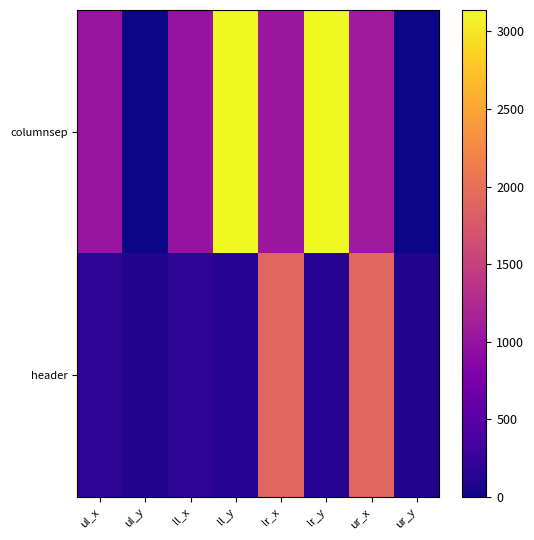

At which category is the sum across all series the highest?

ll_y